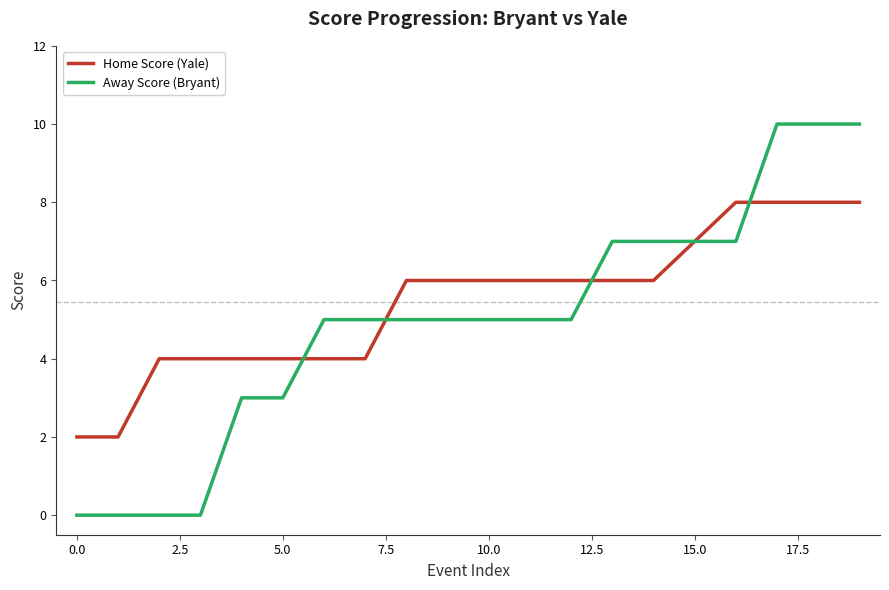

True or false: Away Score (Bryant) and Home Score (Yale) intersect in this chart.

True